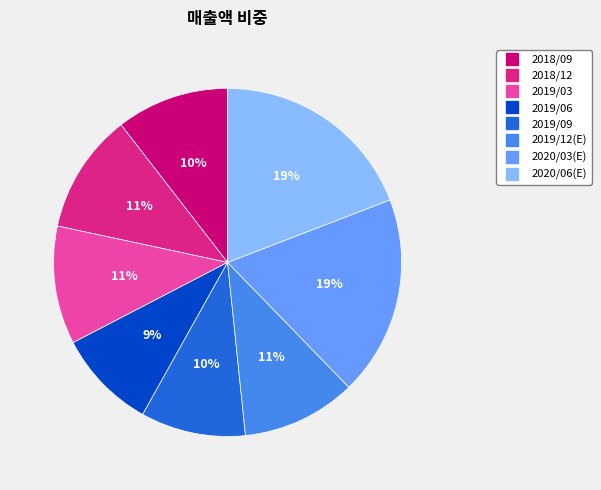

To the nearest percent, what is the difference between the largest and smallest slice percentages?

10%